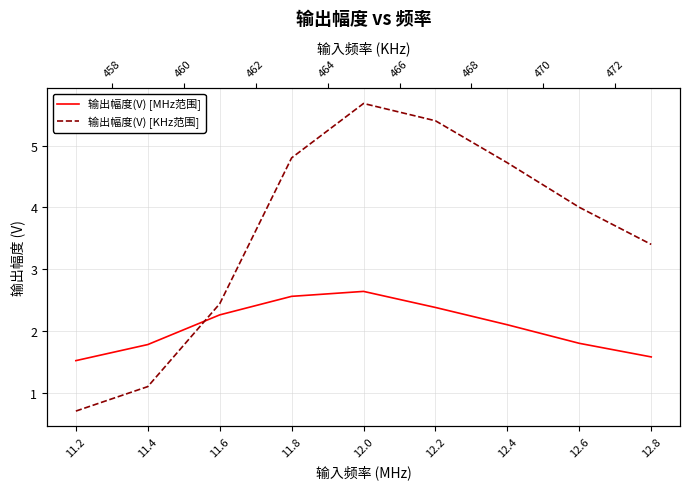

Which has a higher value, 11.2 or 12.2?

12.2